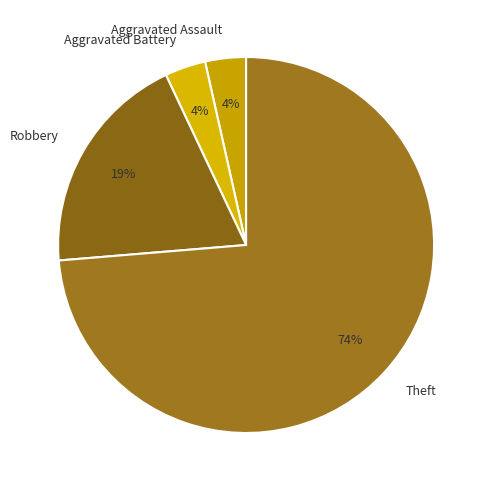

To the nearest percent, what portion does Aggravated Battery represent?

4%